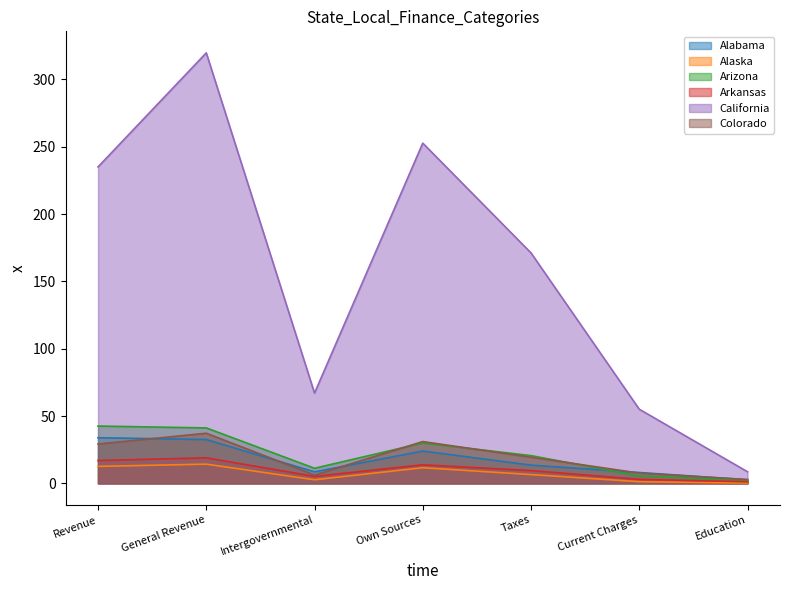

What is the maximum value for Alabama?

33.9